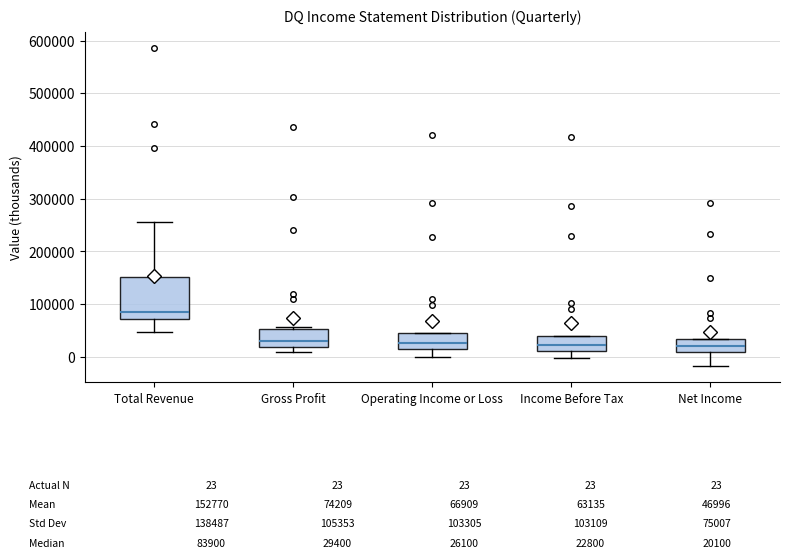

Comparing the boxes themselves (not the whiskers), which one is the tallest?

Total Revenue